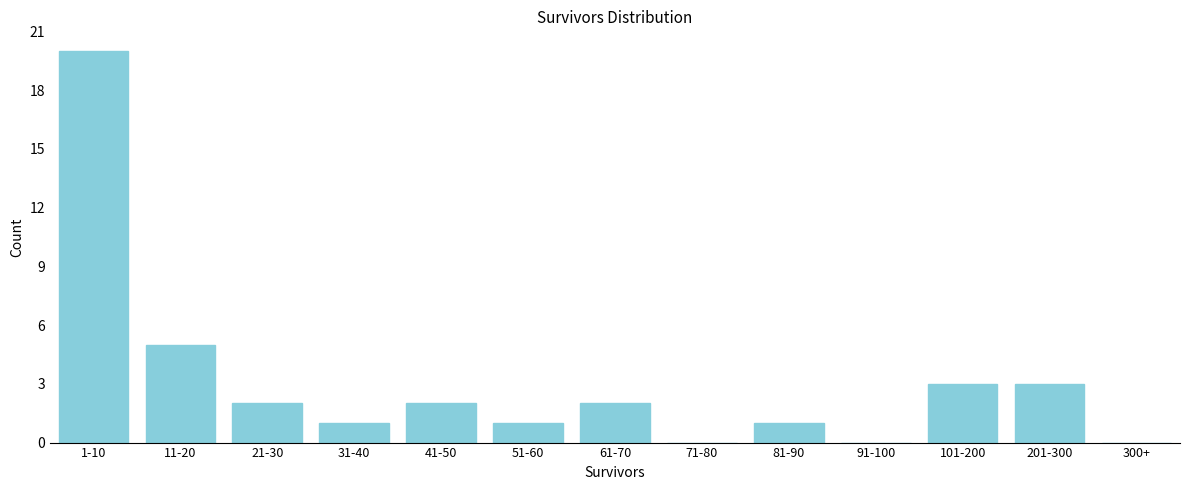

Reading right to left, extract all data points from this chart.

300+=0	201-300=3	101-200=3	91-100=0	81-90=1	71-80=0	61-70=2	51-60=1	41-50=2	31-40=1	21-30=2	11-20=5	1-10=20